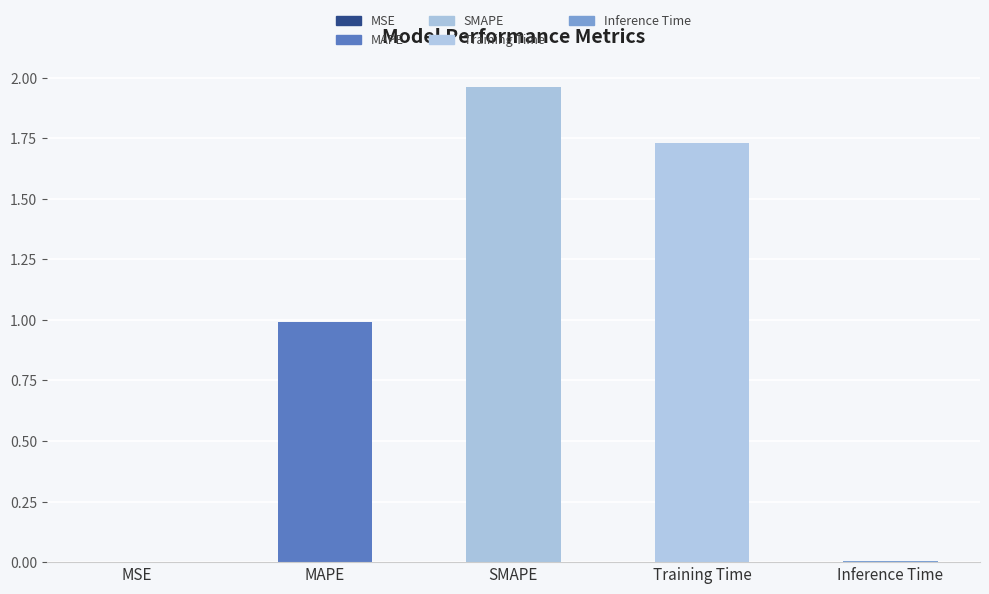

The value at MAPE is 1.0. True or false?

True